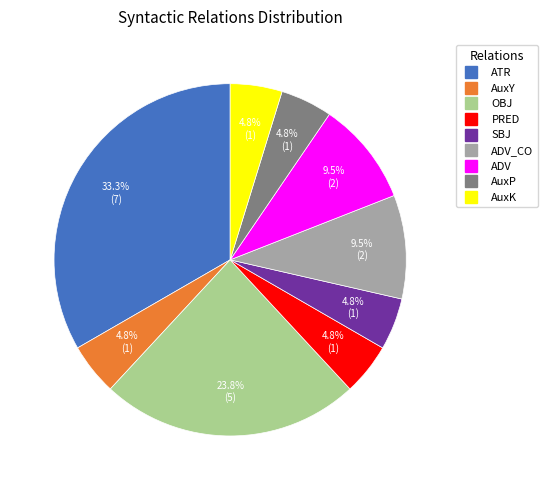

Does any single category account for the majority?

No